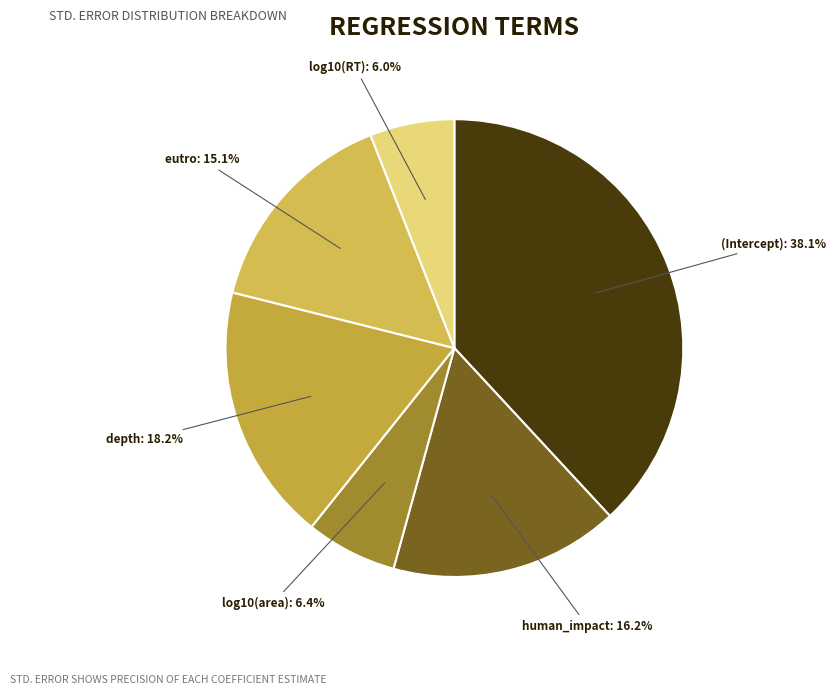

Does any single category account for the majority?

No